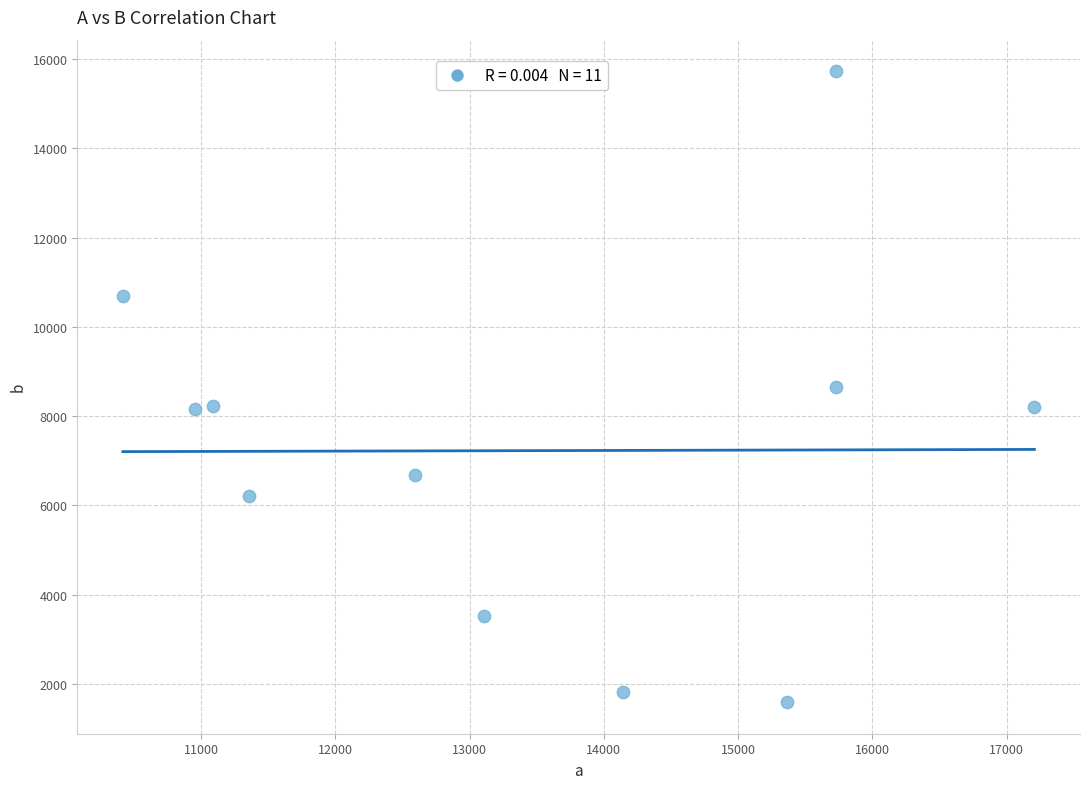

What is the range of Y values (max minus min)?

14136